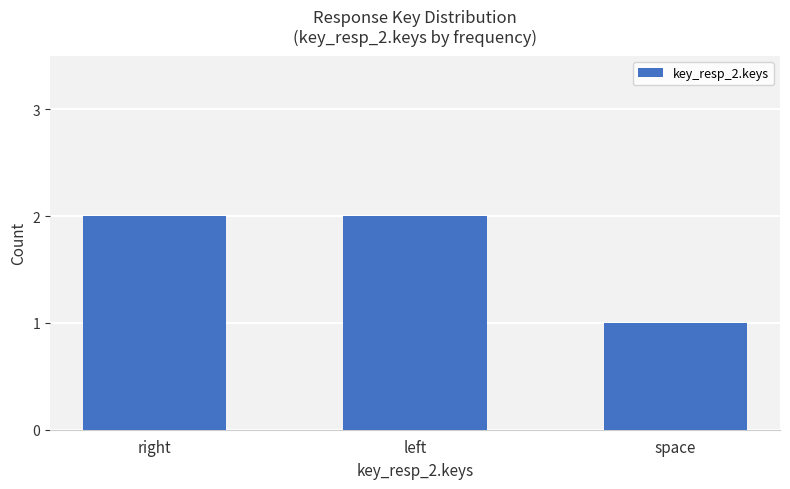

How many data points are less than 2?

1